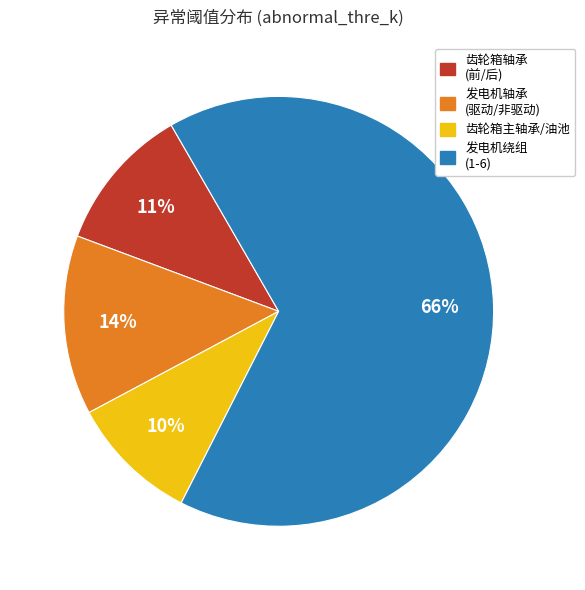

To the nearest percent, what percentage of the pie is 齿轮箱轴承 (前/后)?

11%